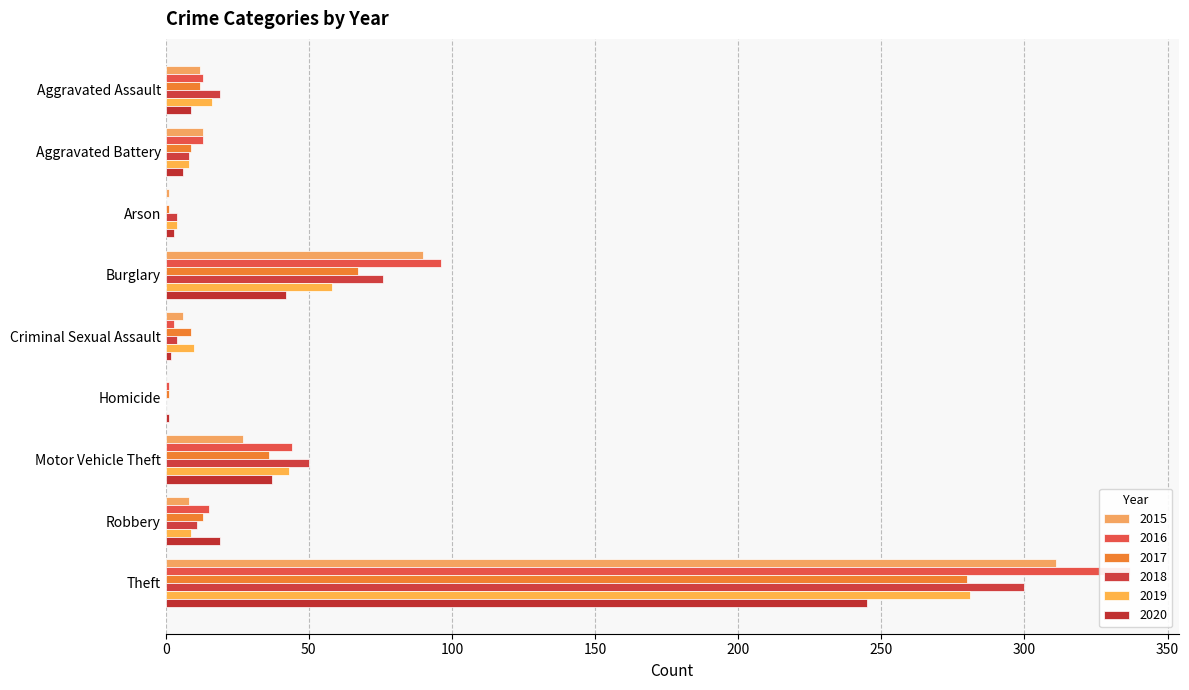

What is the lowest value of the 2020 series?

1